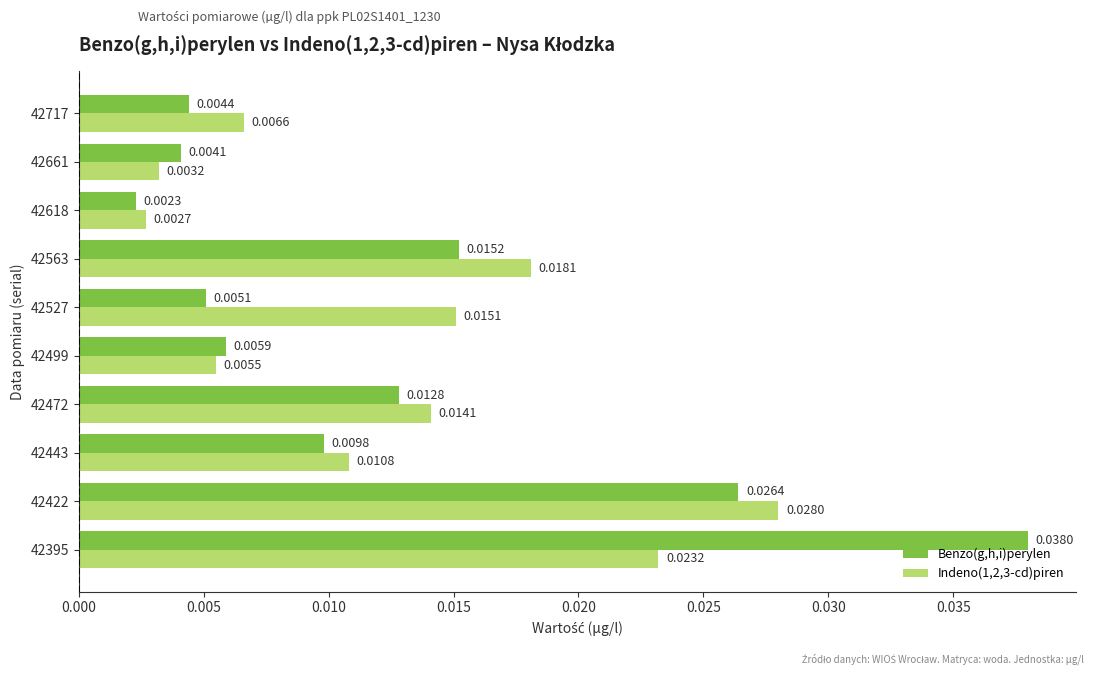

Which series has the widest spread of values?

Benzo(g,h,i)perylen